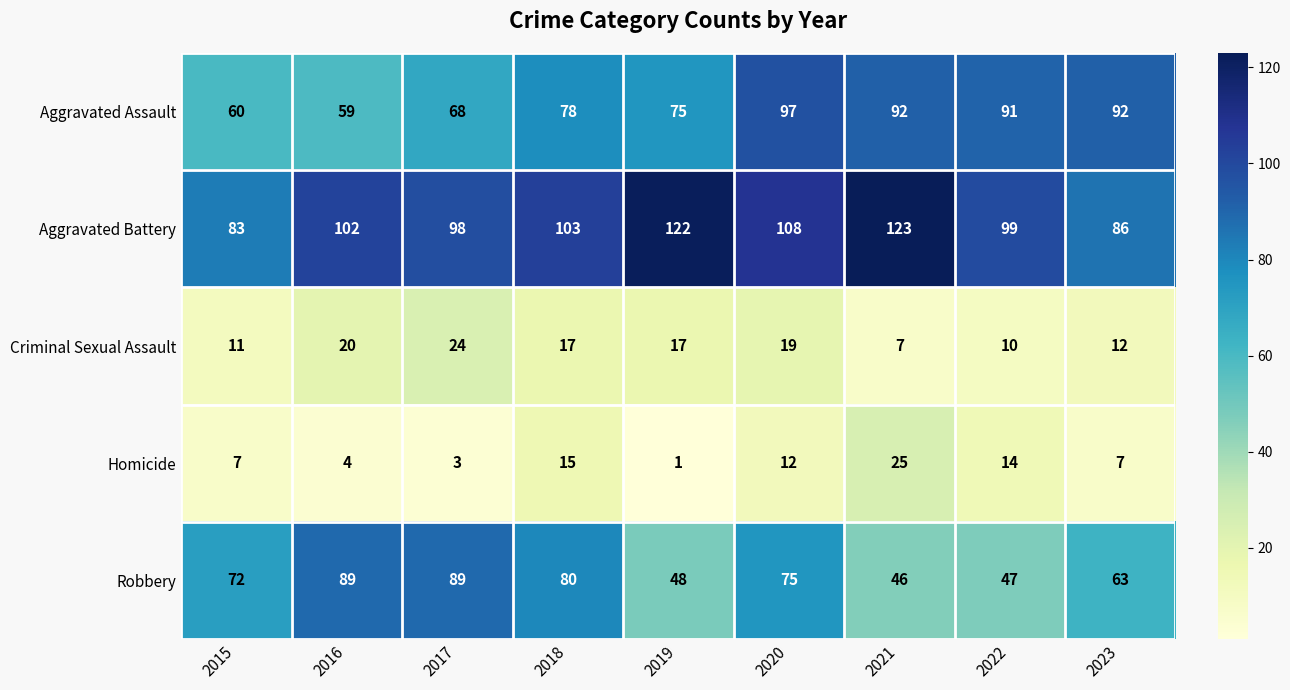

How many data points does each series have?

9